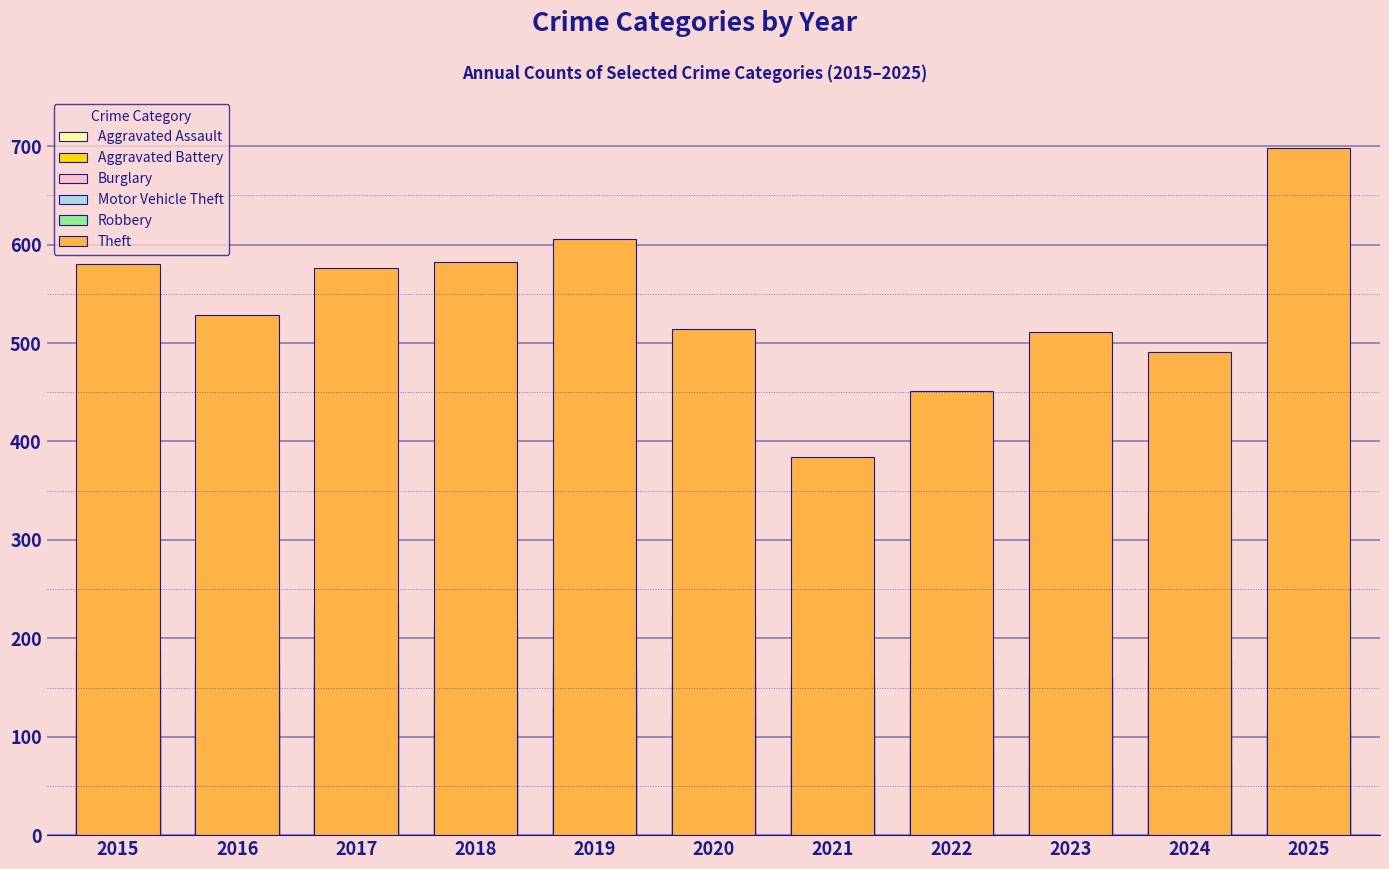

Where does the Burglary series first go above 109?

2016